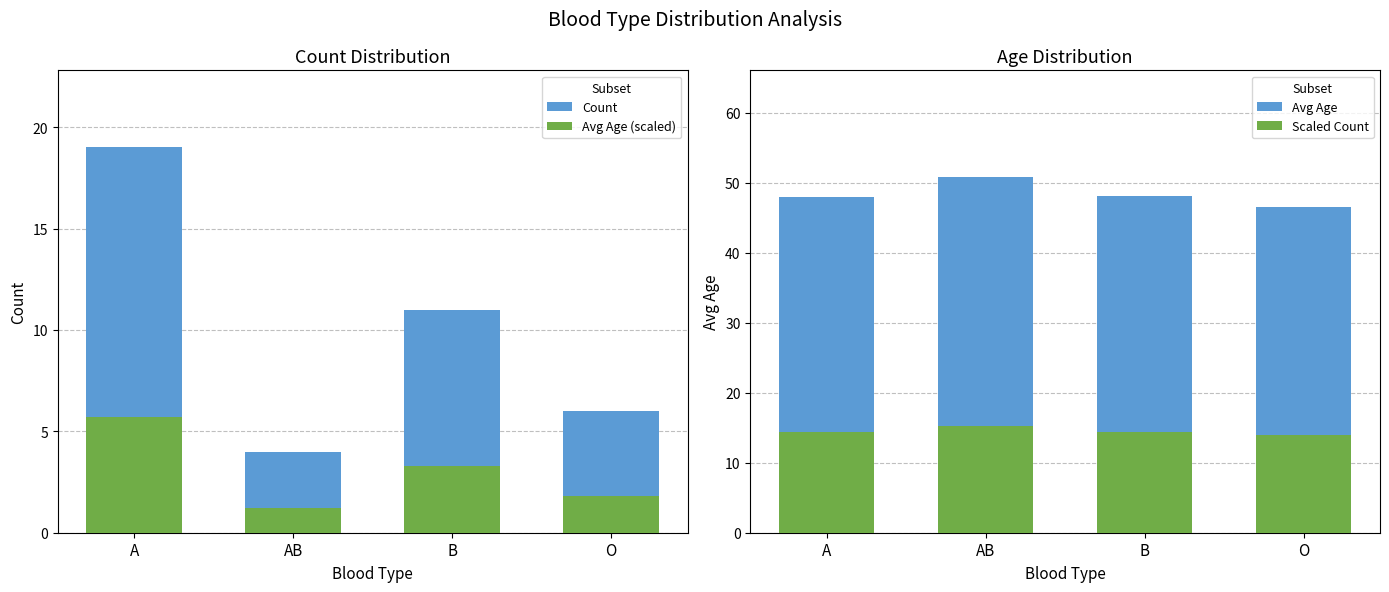

Are the bars horizontal?

No